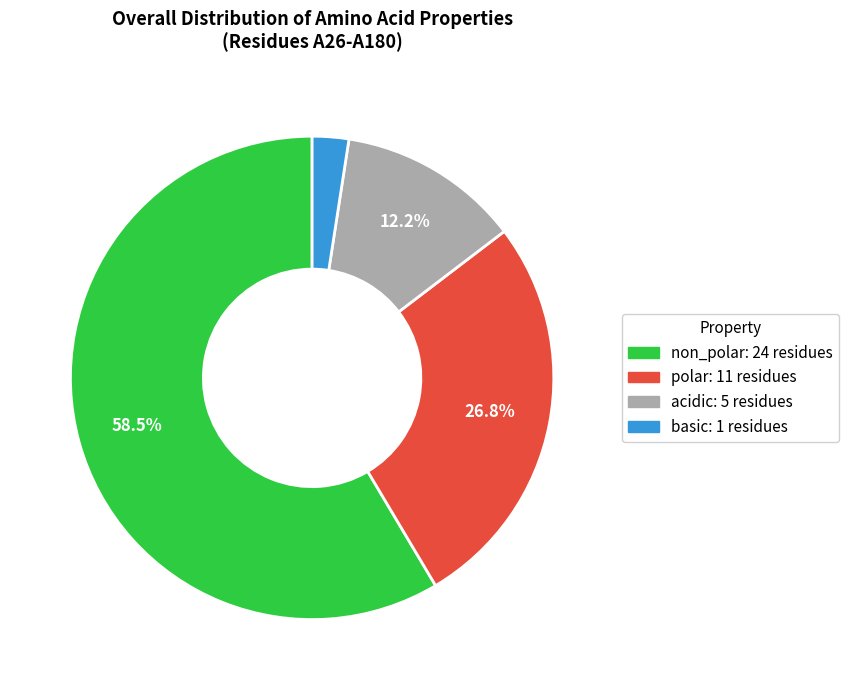

Count the number of slices in the pie.

4